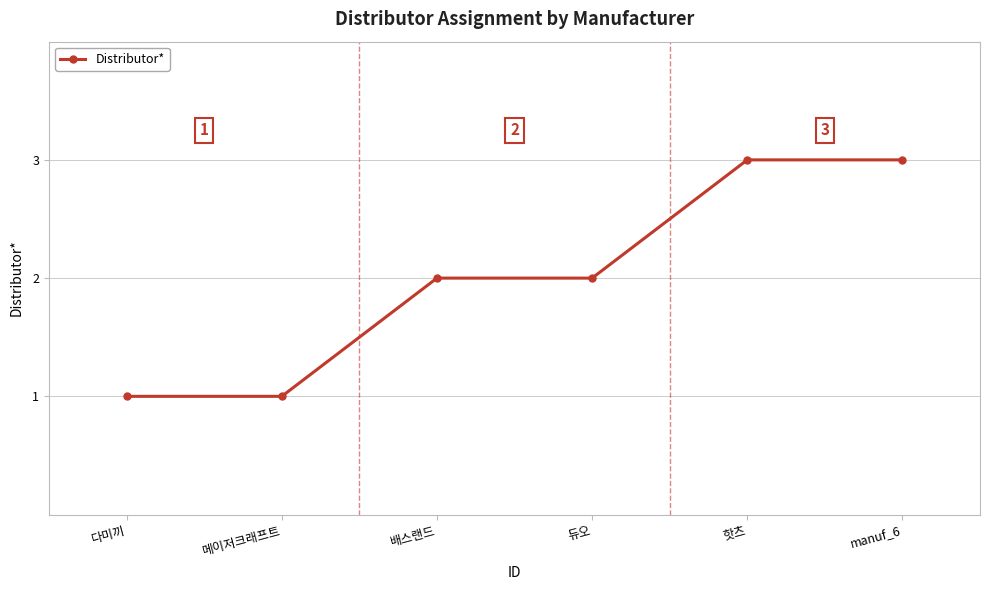

How many values are below 2?

2